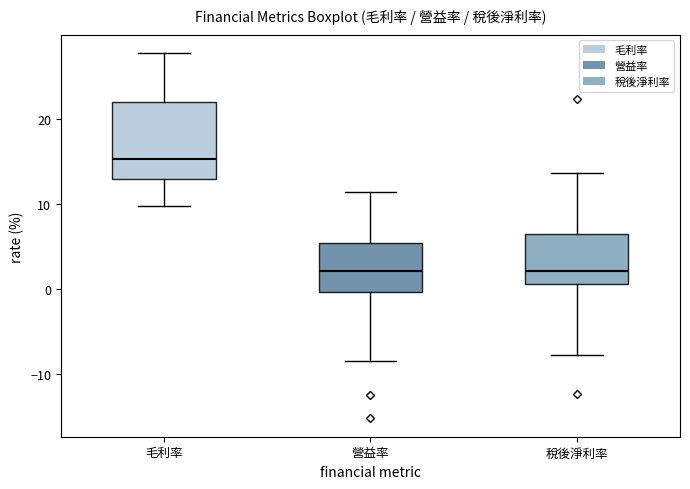

Reading left to right, read every box against the y-axis: the position of its median line, the range the box covers, and the ends of its whiskers. The values are not printed on the chart, so give them approximately, as read against the axis.

毛利率: median 15, box 13 to 22, whiskers 10 to 28
營益率: median 2, box 0 to 5, whiskers -9 to 11
稅後淨利率: median 2, box 1 to 6, whiskers -8 to 14